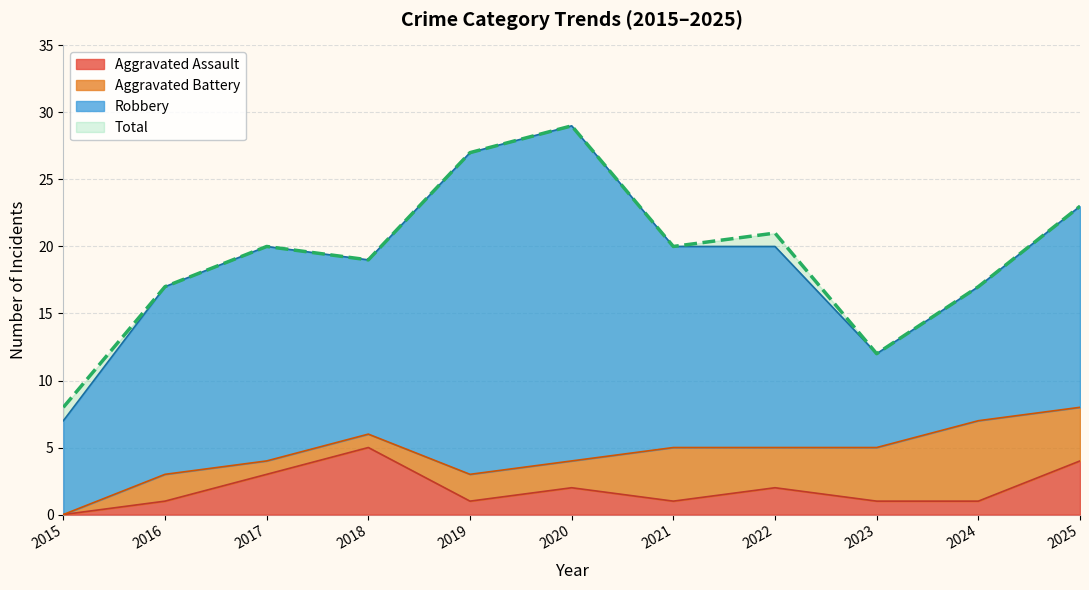

Which series has the widest spread of values?

Total